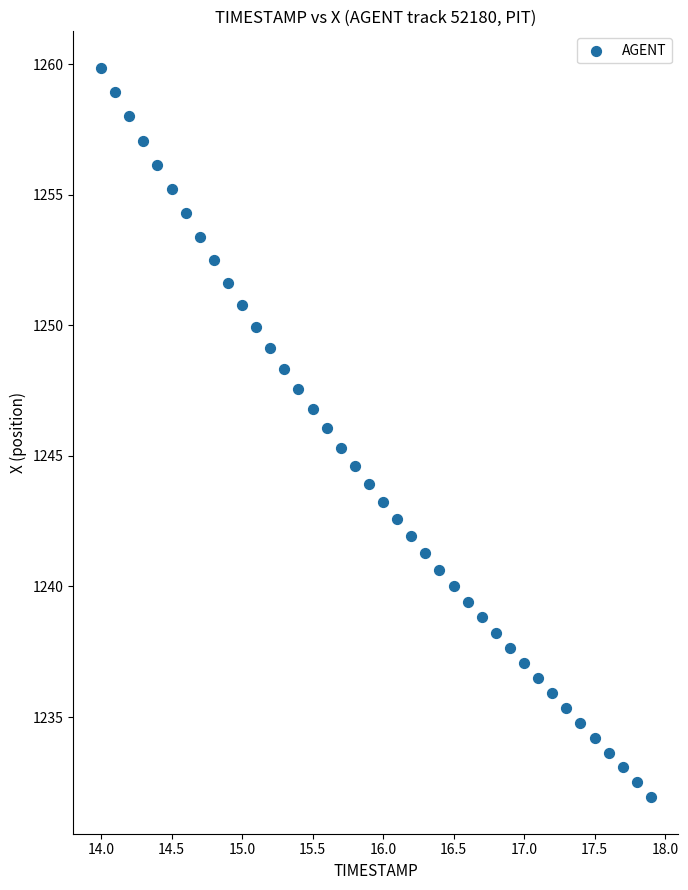

What is the range of Y values (max minus min)?

27.9